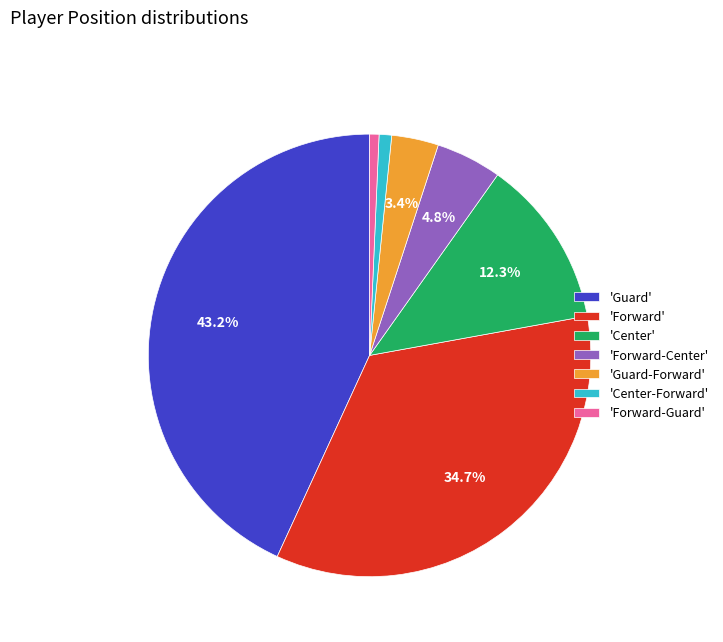

What is the largest slice in the pie chart?

'Guard'